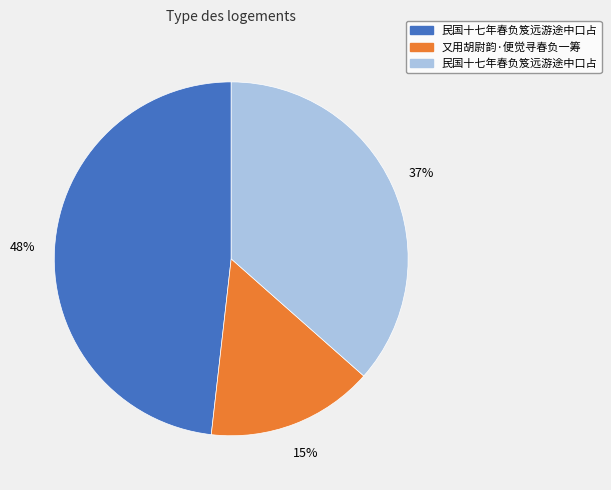

Is there any slice that represents more than half of the pie?

No